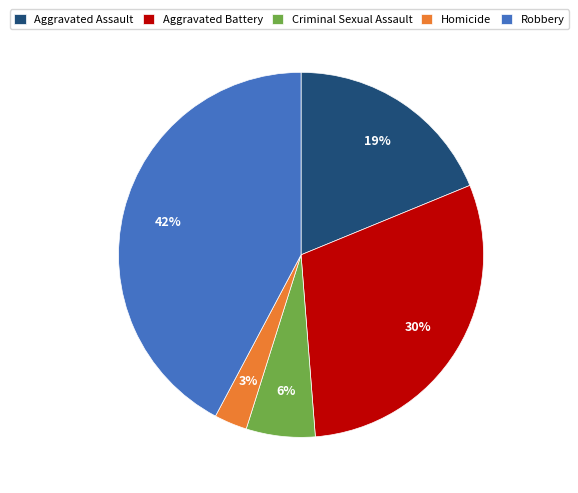

How many segments does this pie chart have?

5